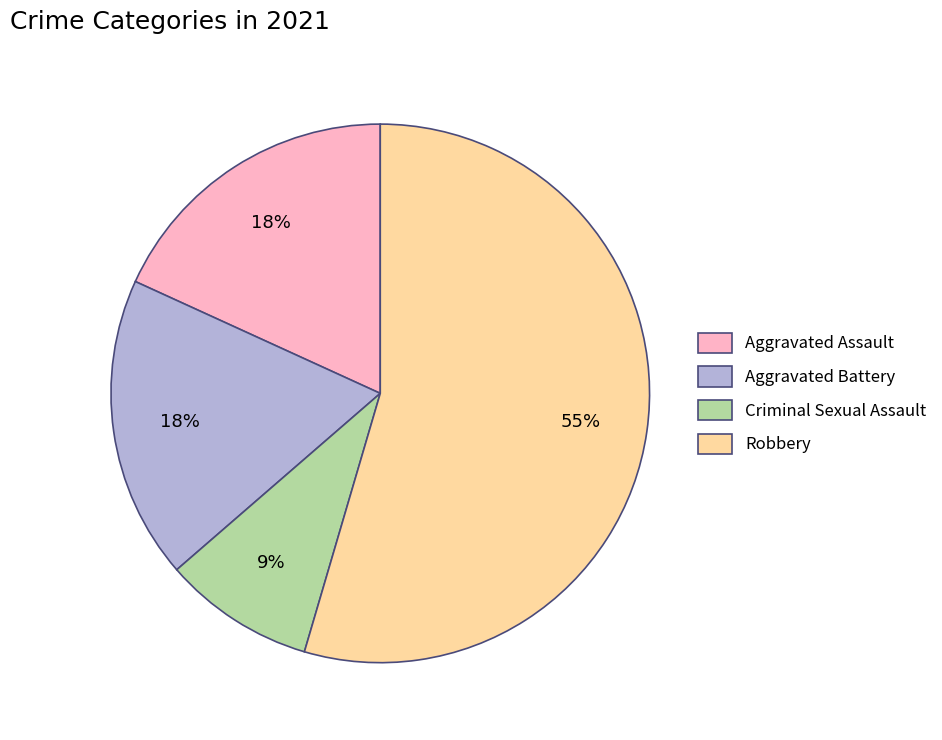

Approximately how many times larger is the value at Aggravated Battery compared to Aggravated Assault?

1.0